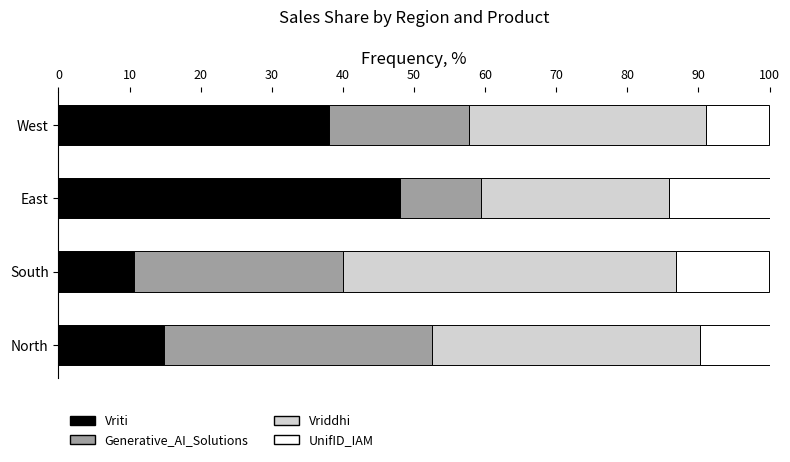

At which label does Vriti reach its peak?

East